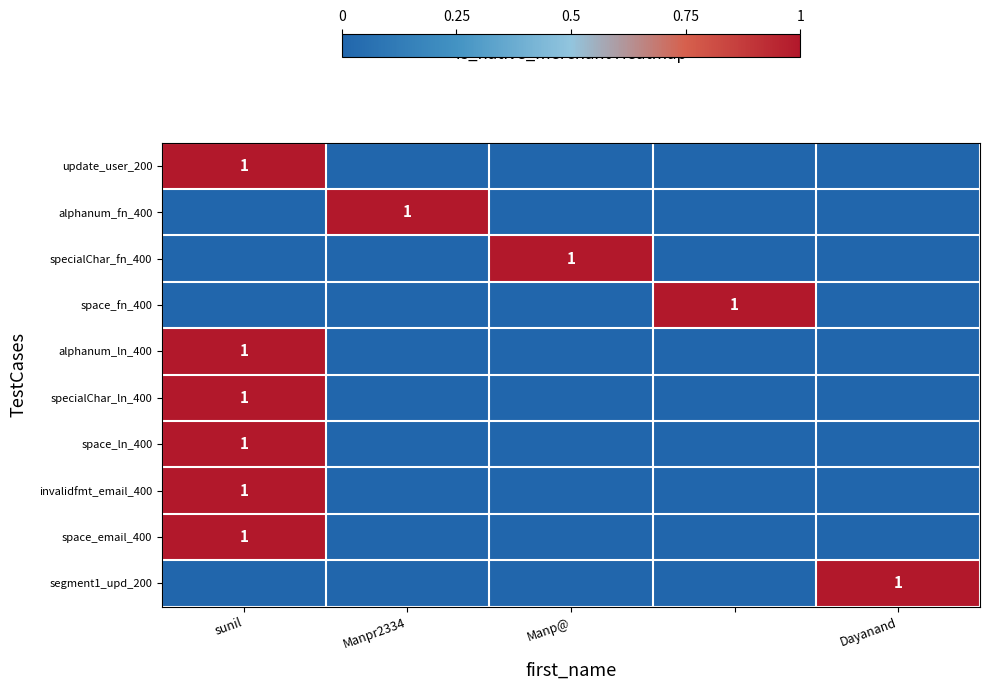

True or false: alphanum_ln_400 has a value of 2 at sunil.

False